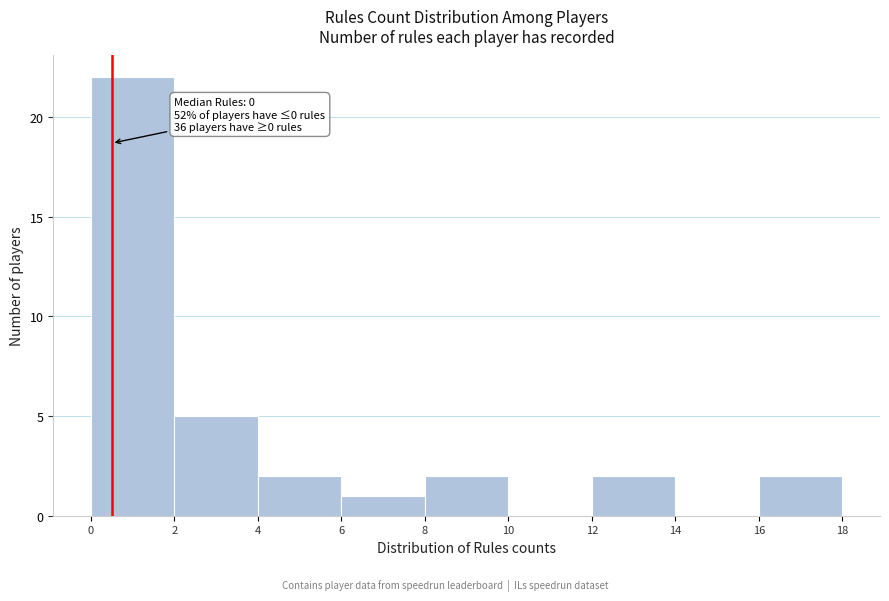

Which range on the x-axis has the tallest bar?

0 to 2